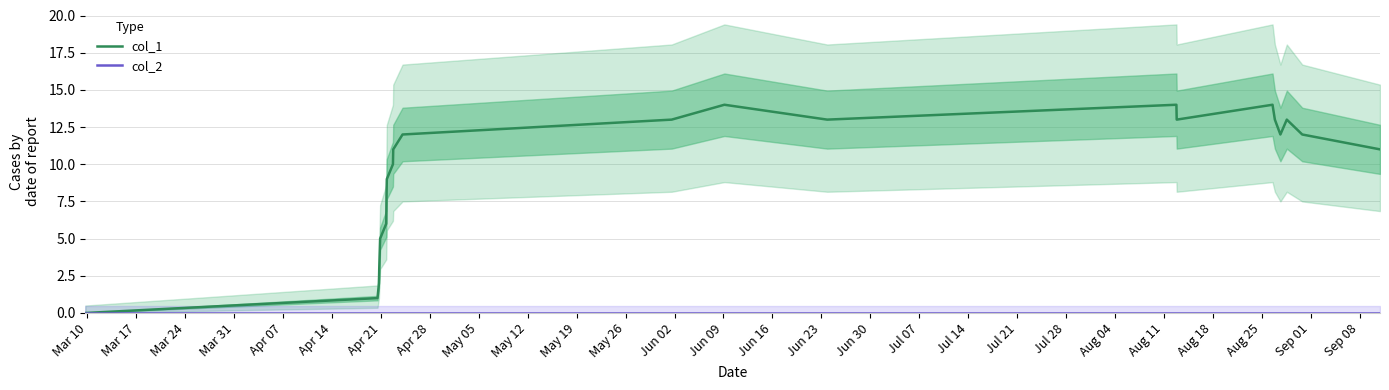

Between Jun 30 and Mar 17, which is larger?

Jun 30